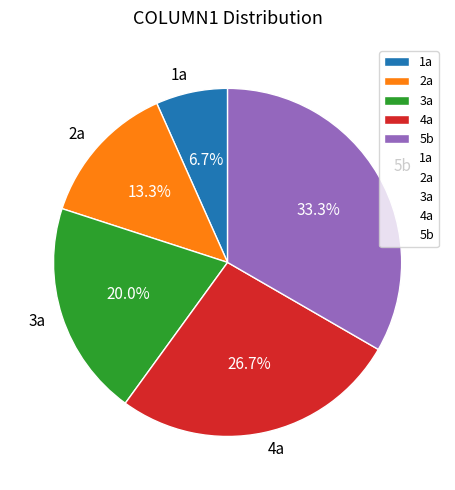

Which has a higher value, 1a or 4a?

4a